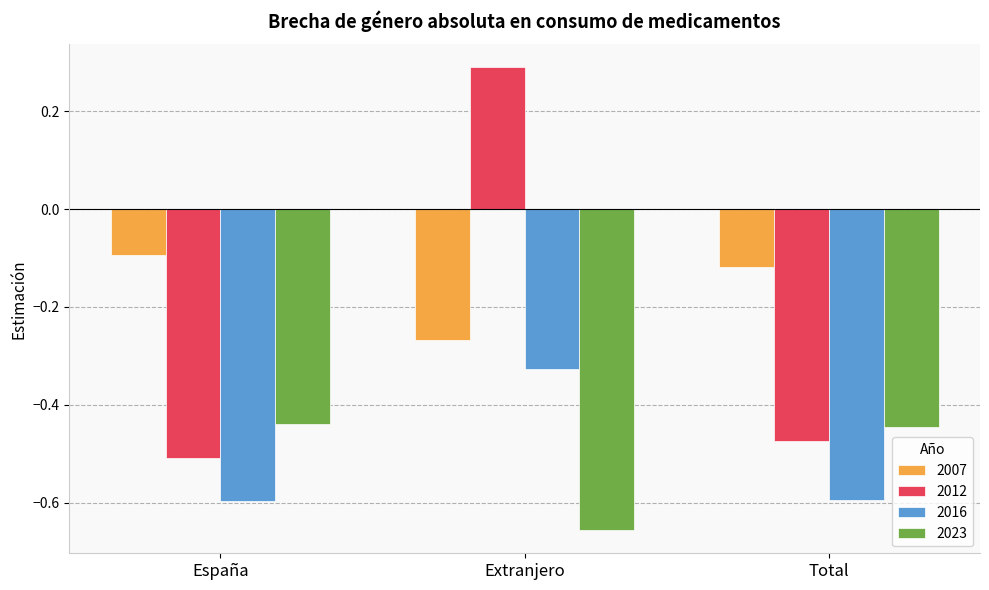

Which category has the lowest value in the 2007 series?

Extranjero